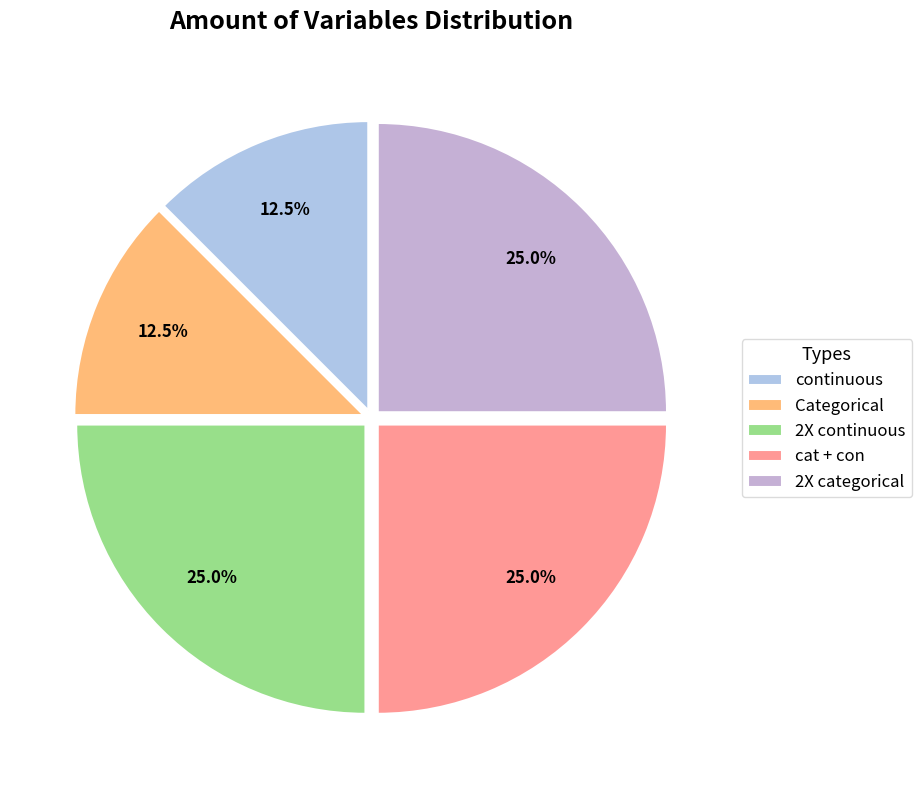

The continuous slice represents 23% of the pie. True or false?

False